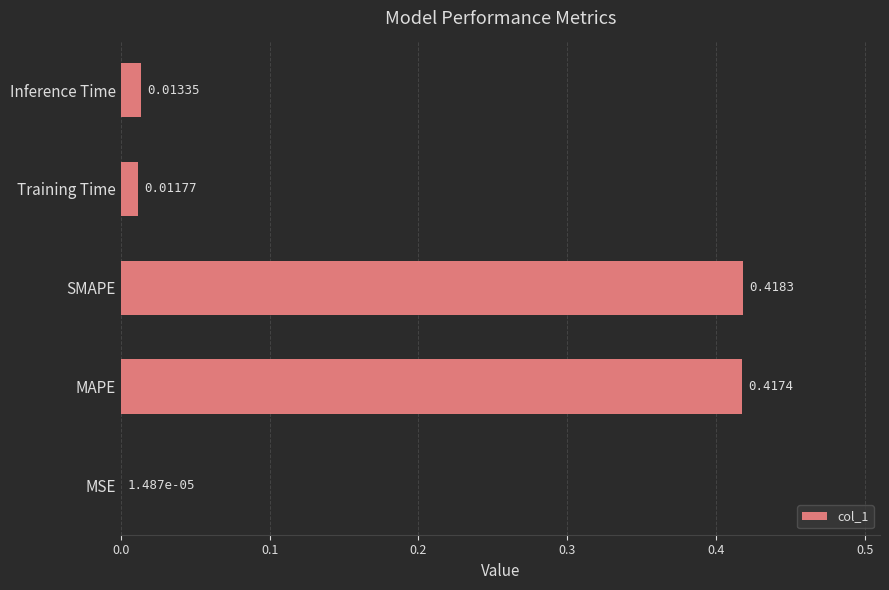

Which category has the highest value across all series?

SMAPE